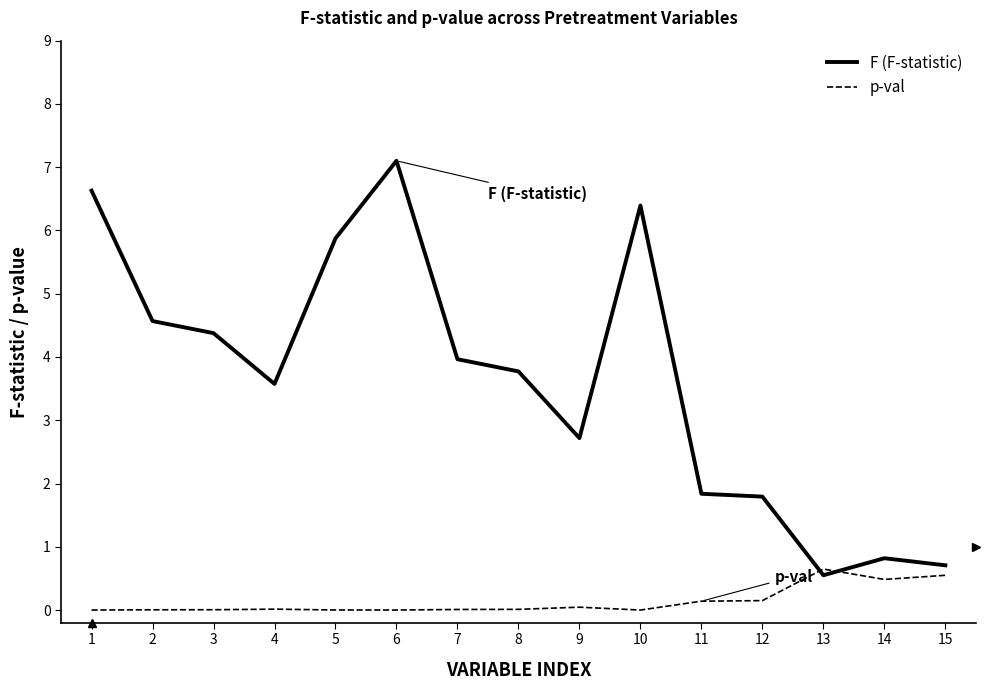

What are all the series names shown in the legend?

F (F-statistic), p-val